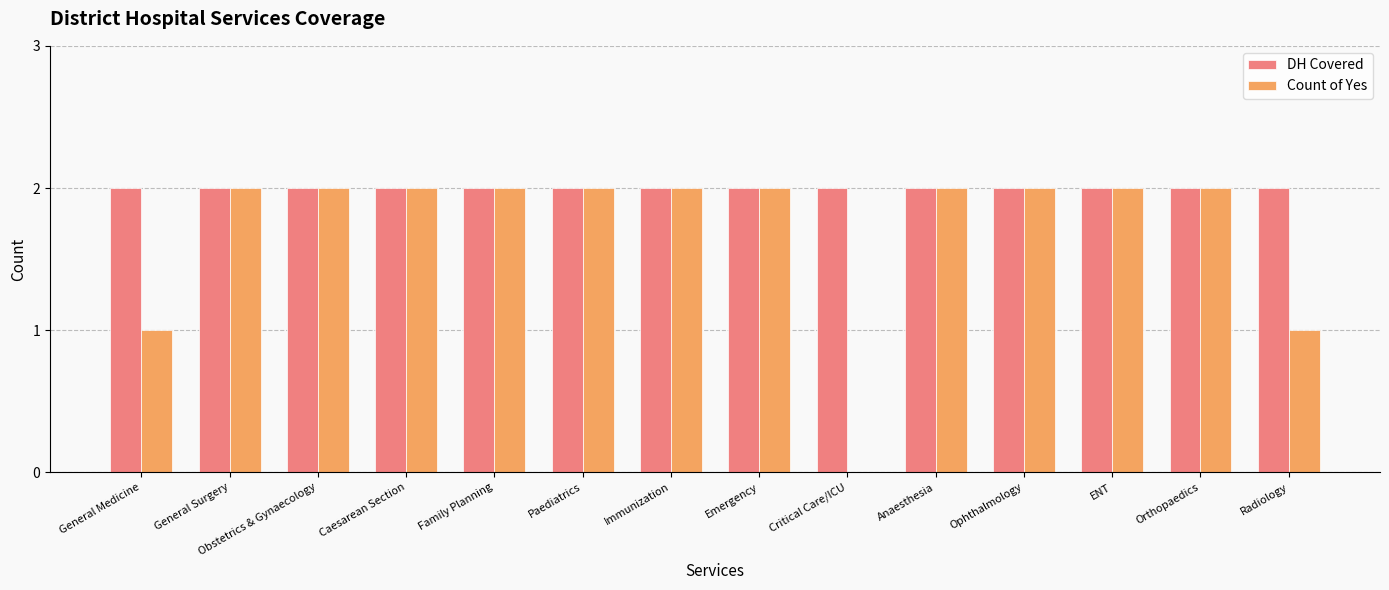

The value of Count of Yes at Caesarean Section is 2. True or false?

True